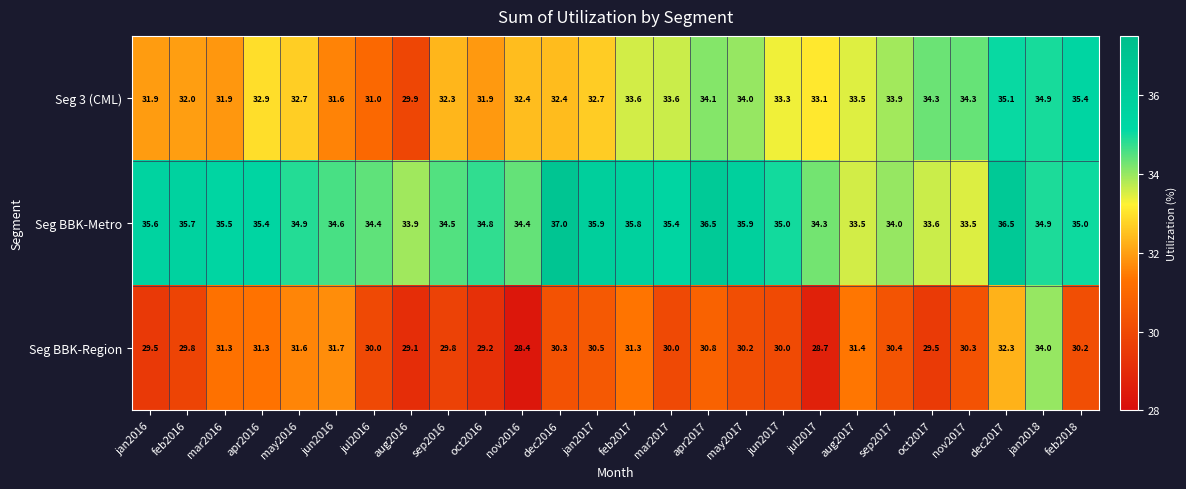

Which label corresponds to the largest value in the chart?

dec2016